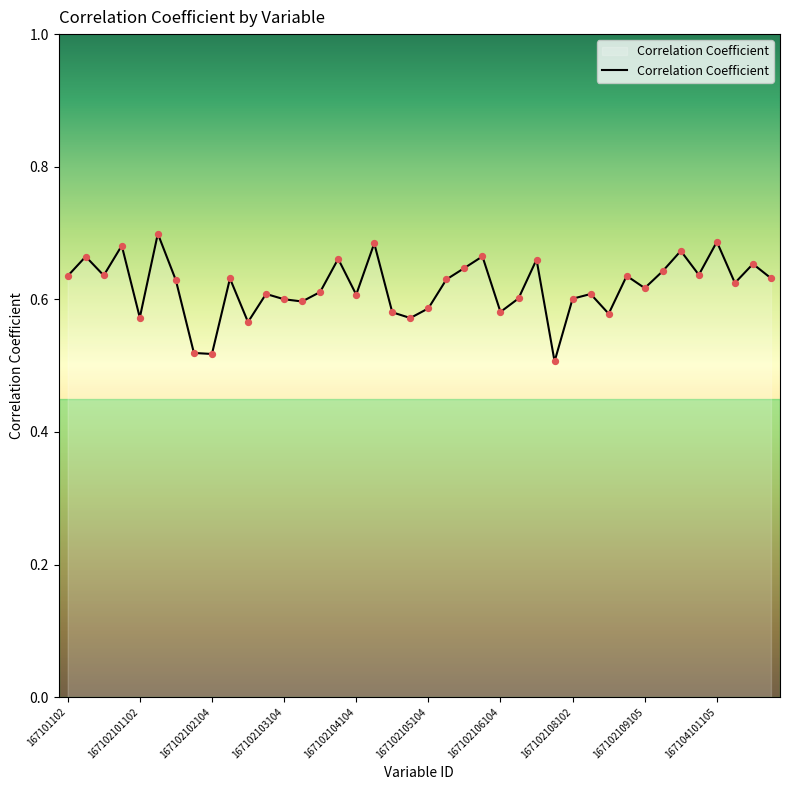

Between 10 and 28, which is larger?

28